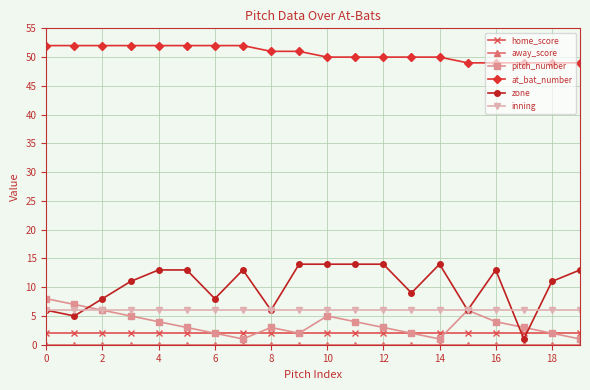

Which series has the largest range (max minus min)?

zone